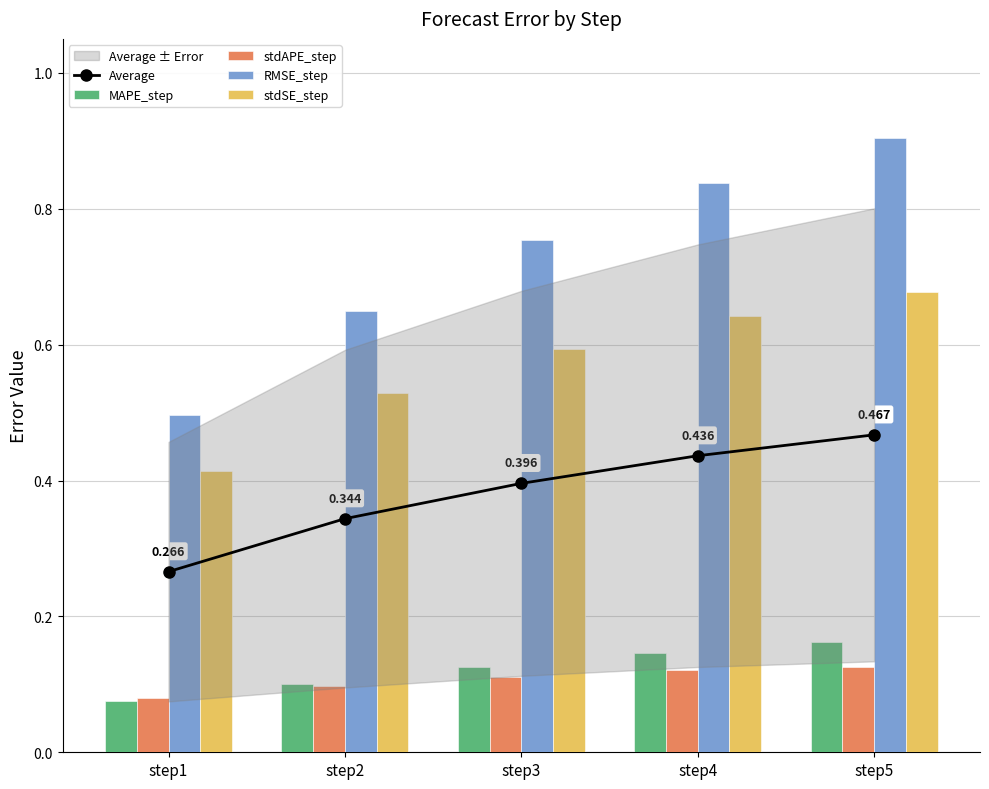

What is the minimum value shown in the chart?

0.1